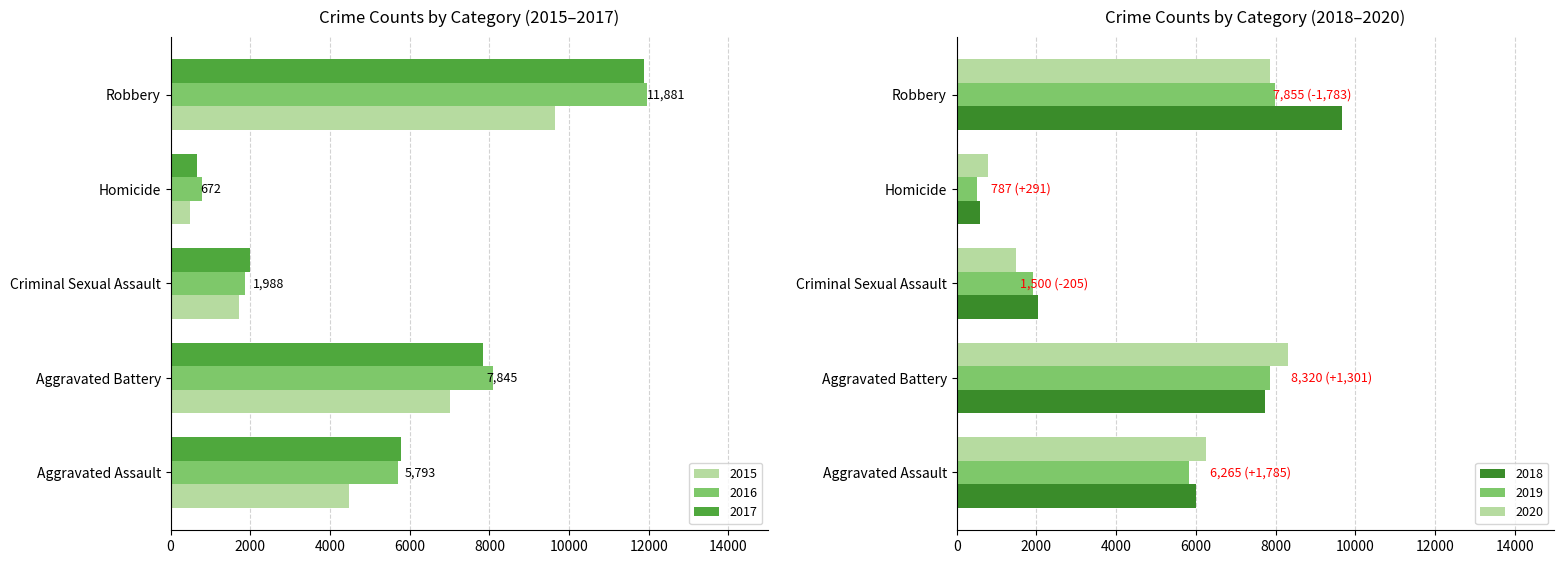

Which series has the largest total across all categories?

2016